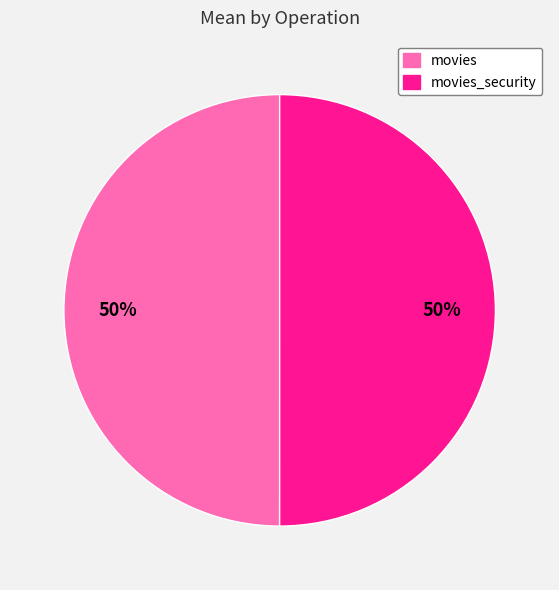

Count the number of slices in the pie.

2